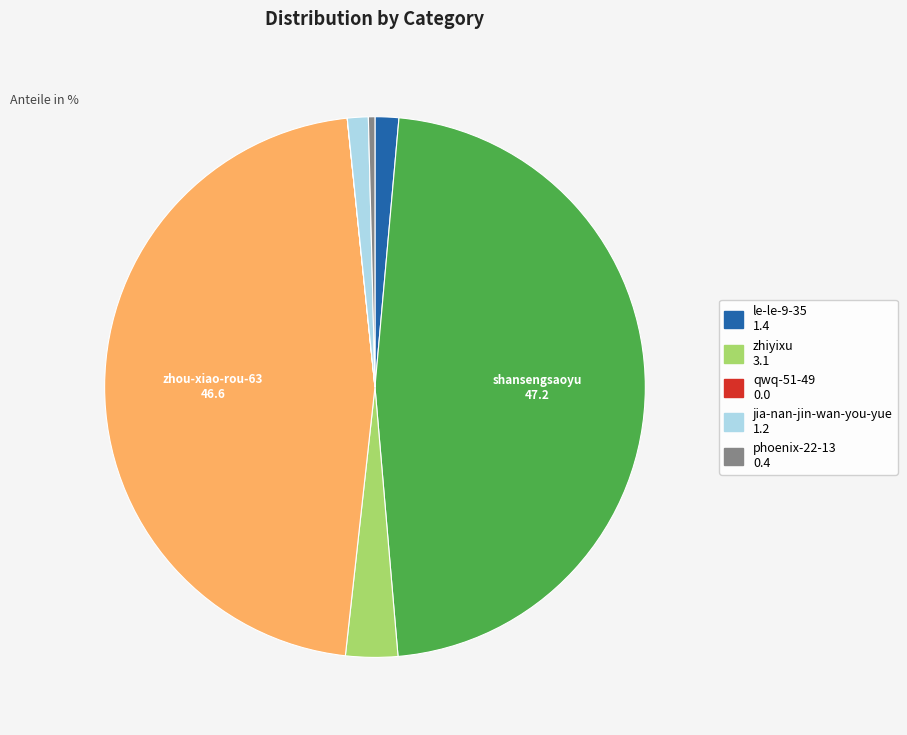

Is there any slice that represents more than half of the pie?

No